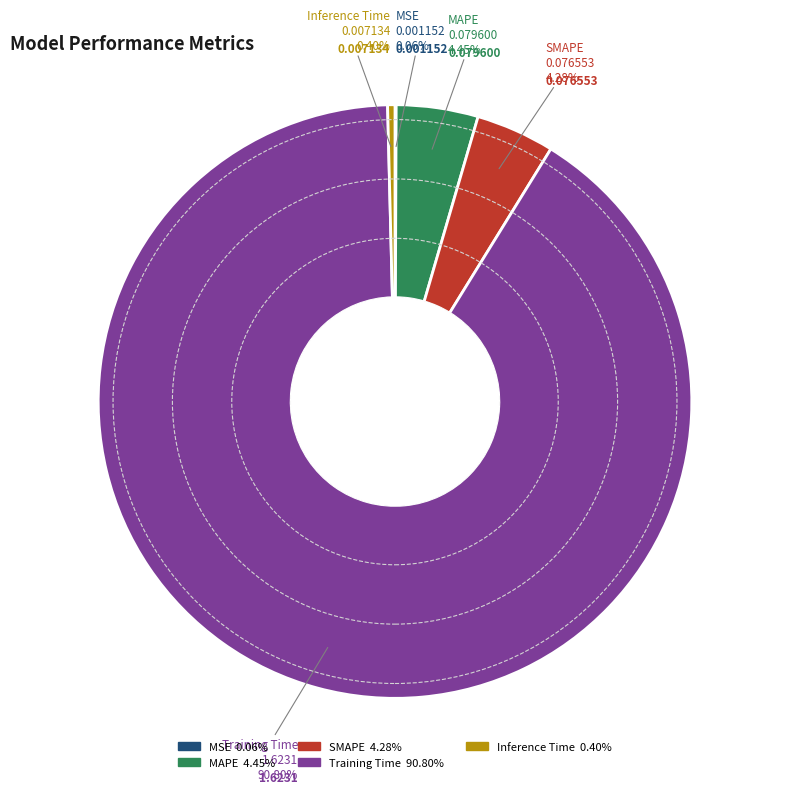

What percentage is the MAPE slice, to the nearest percent?

4%